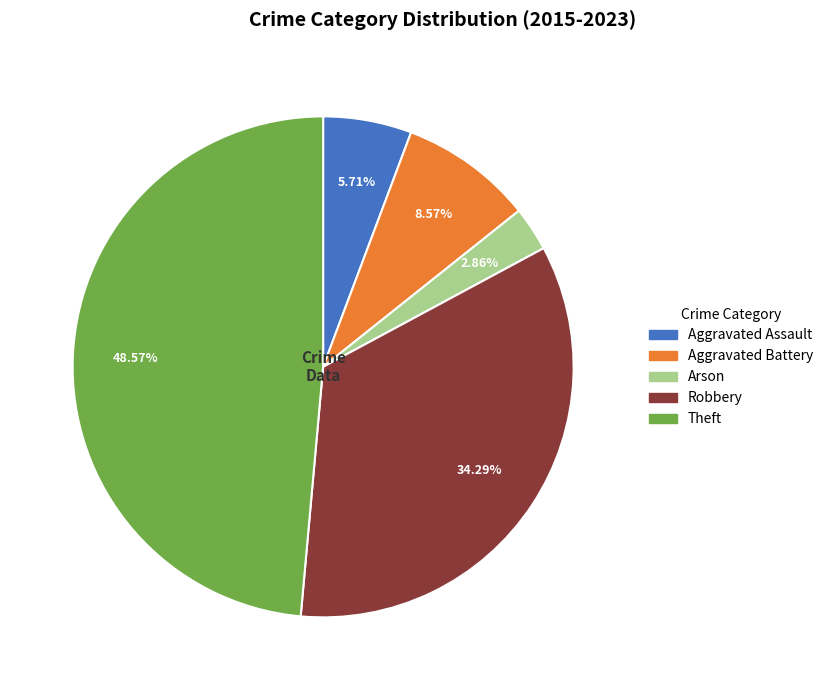

Does Arson represent more than half of the total?

No